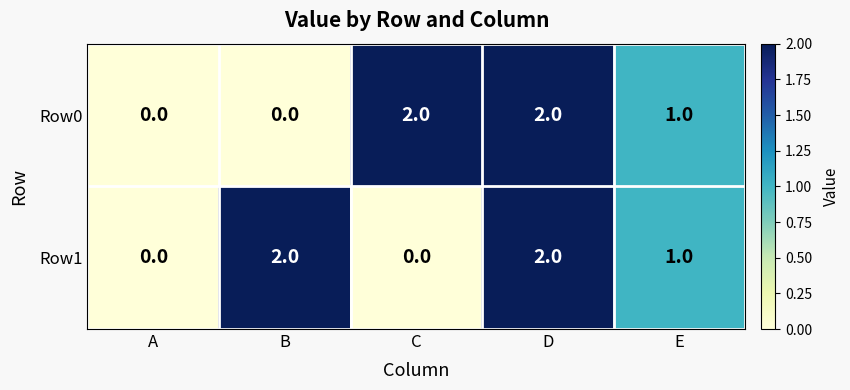

How many Row0 values are between 0 and 2?

5